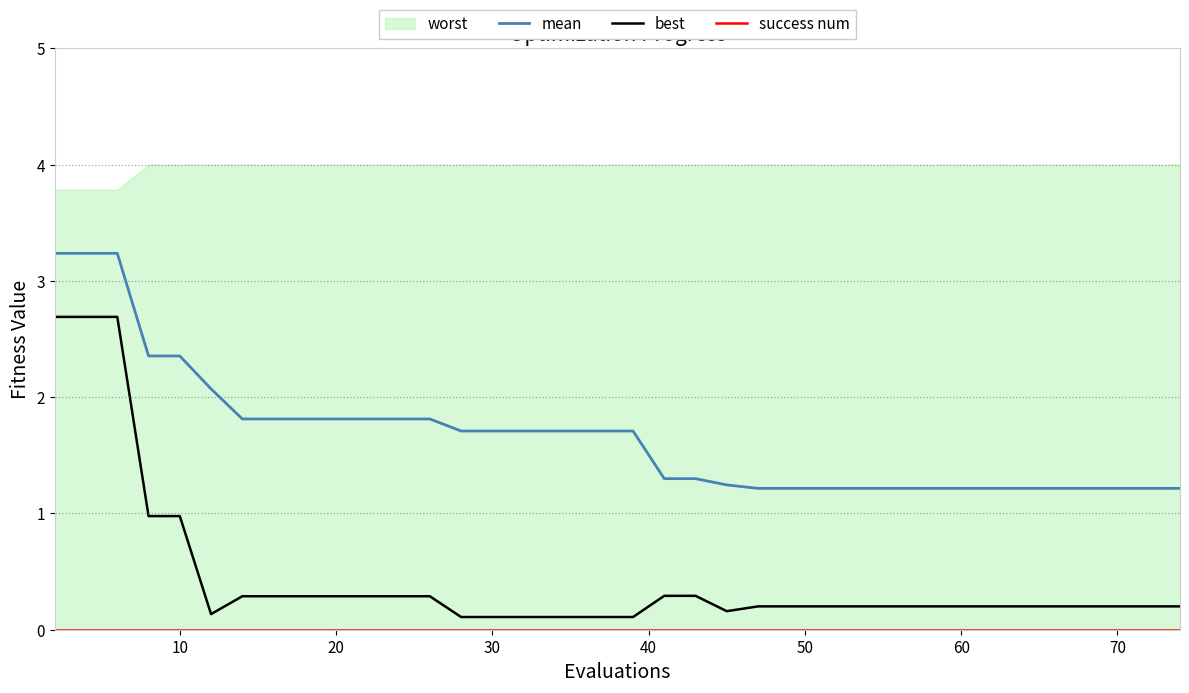

How many data points does each series have?

40